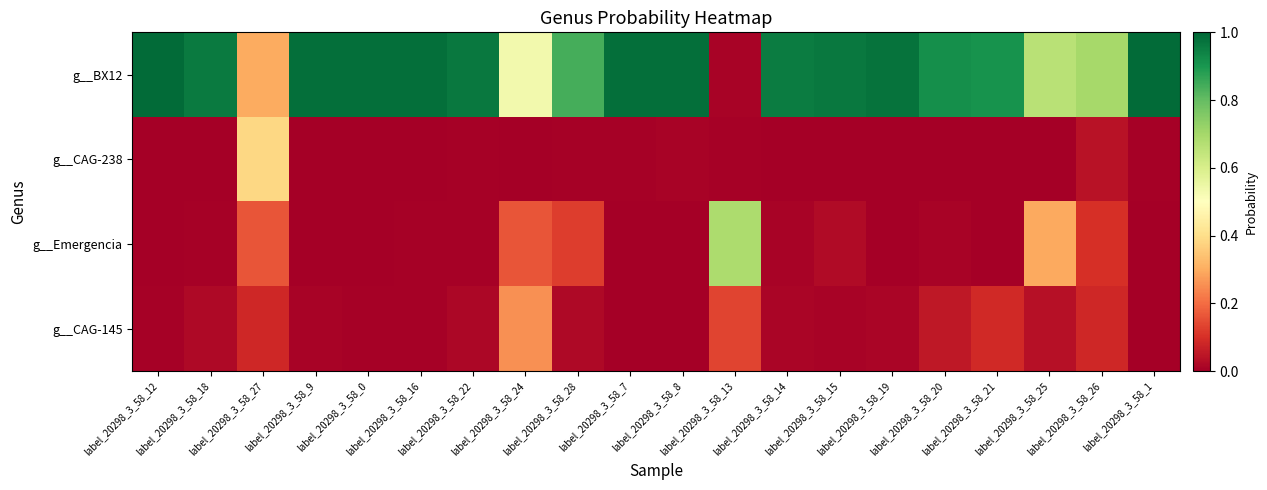

Rank the series by their maximum value, from lowest to highest.

g__CAG-145, g__CAG-238, g__Emergencia, g__BX12